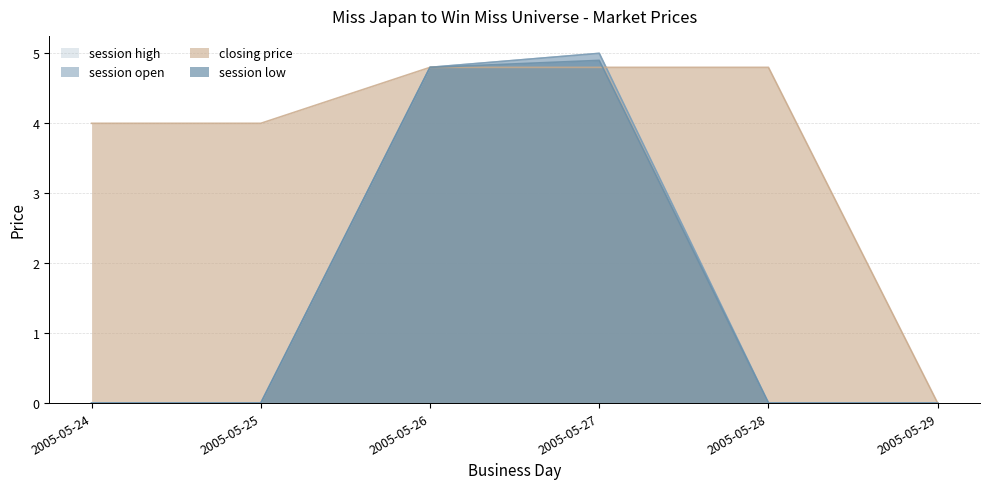

At which label does session high reach its peak?

2005-05-27